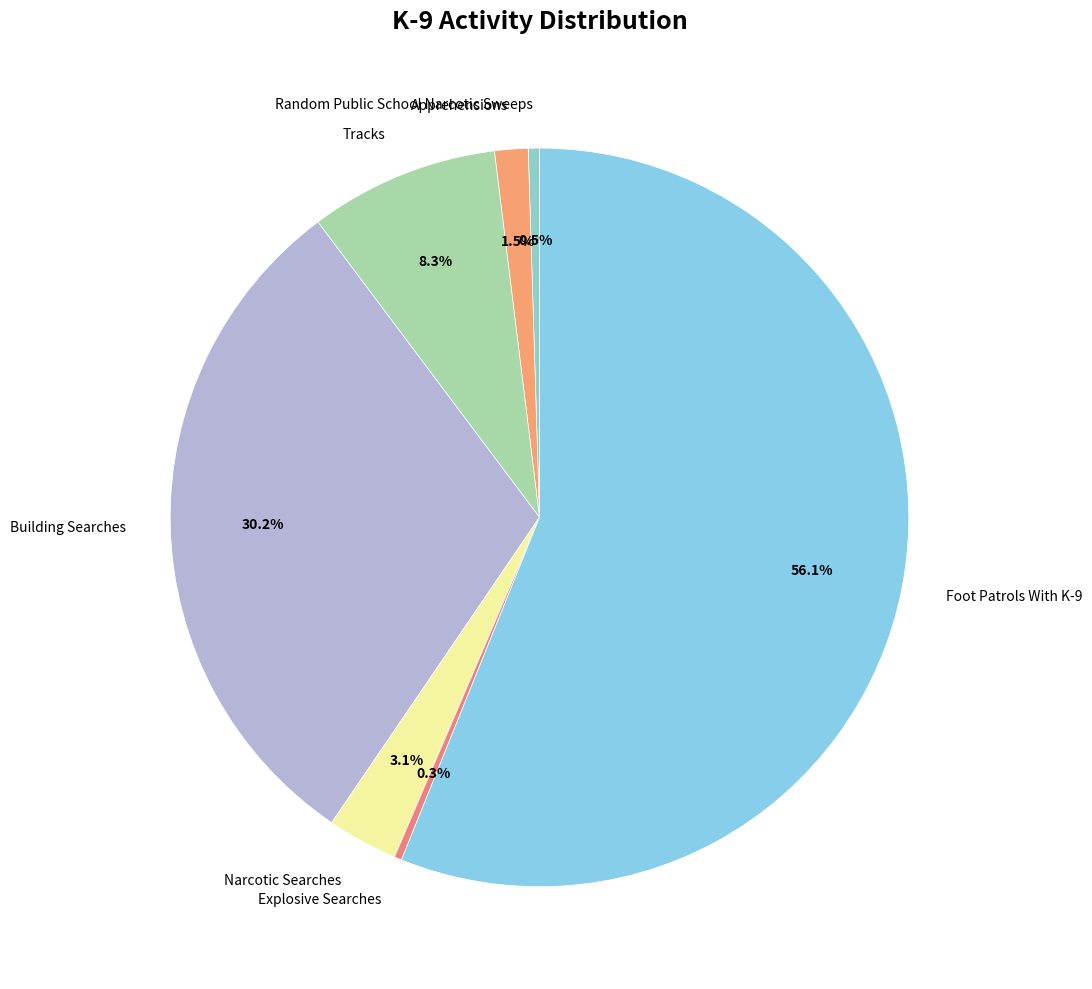

Which slice represents more than half of the pie?

Foot Patrols With K-9